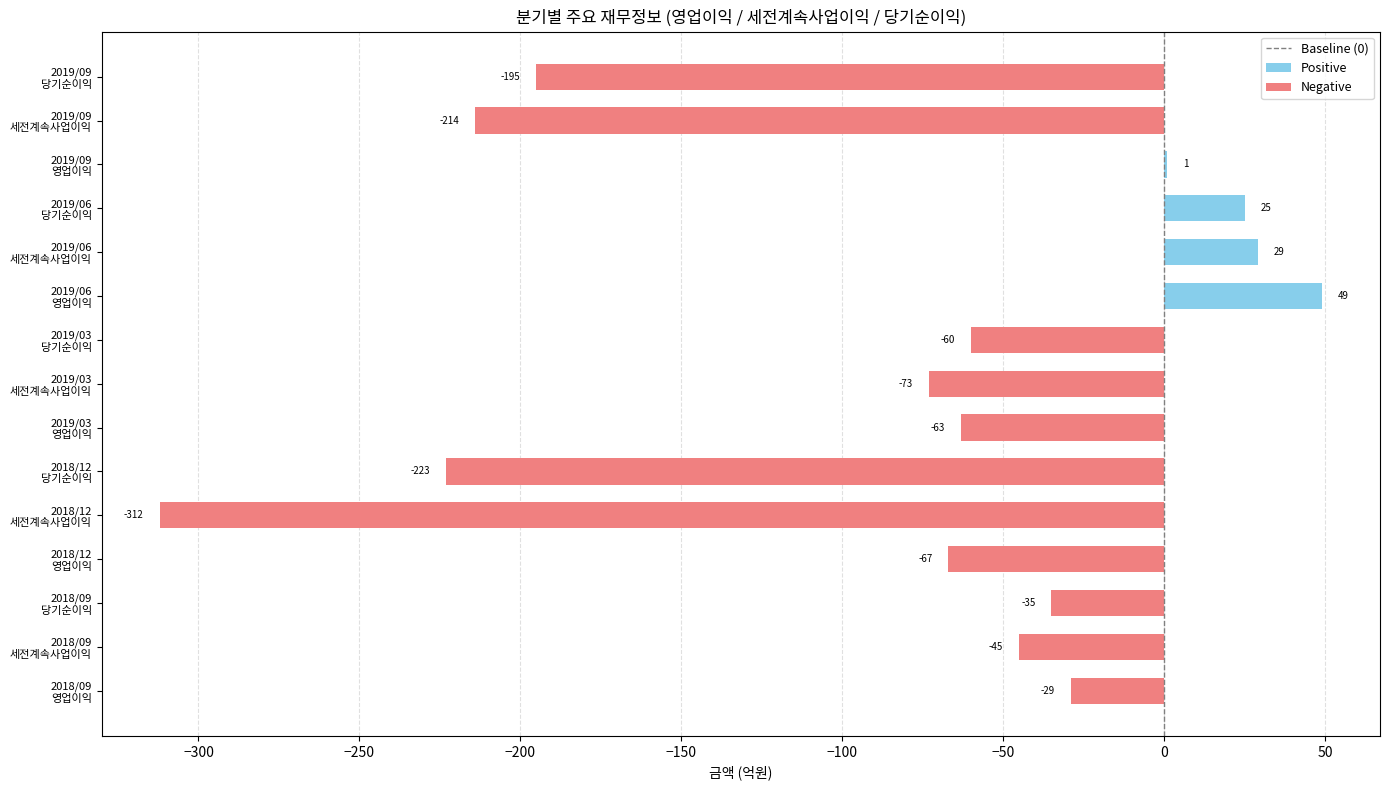

What is the sum of all values?

-1212